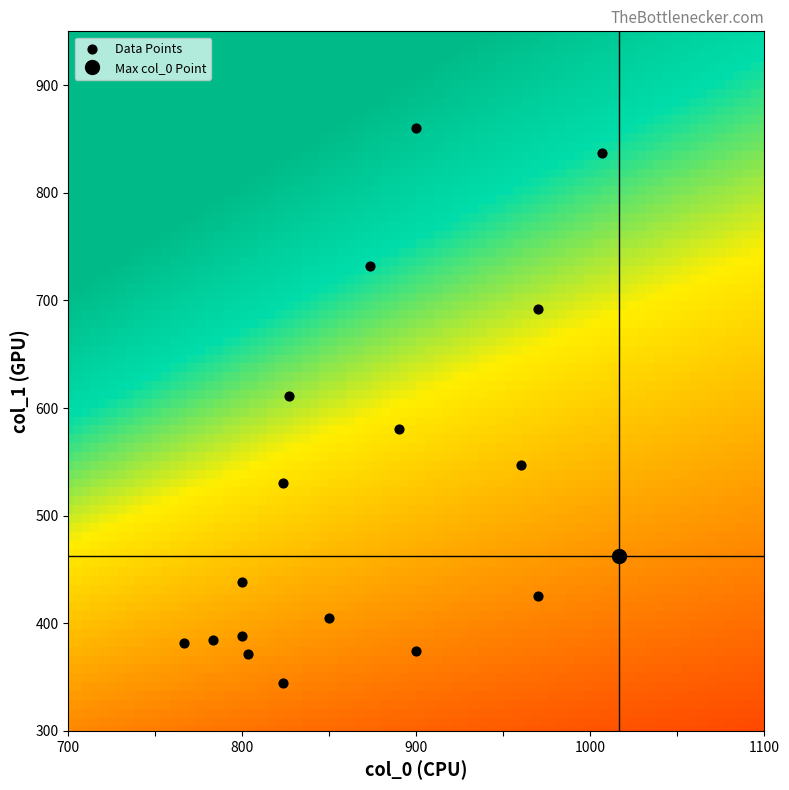

What is the range of X values (max minus min)?

250.0